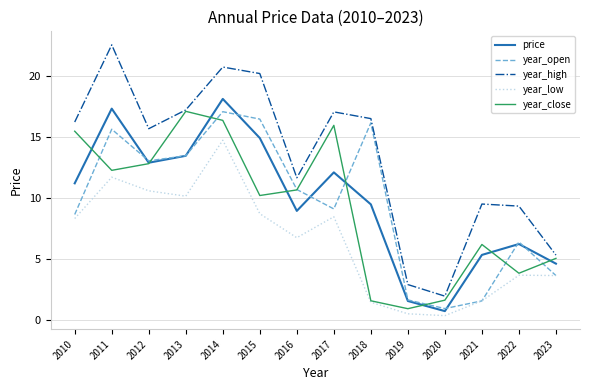

The value of year_open at 2011 is 21.7. True or false?

False